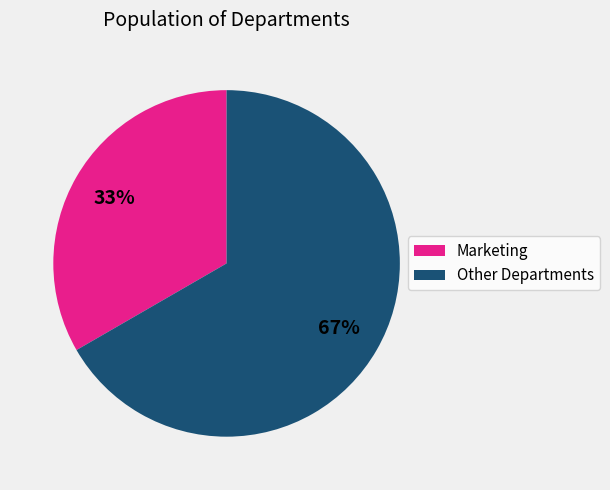

Is there a majority slice in this chart?

Yes